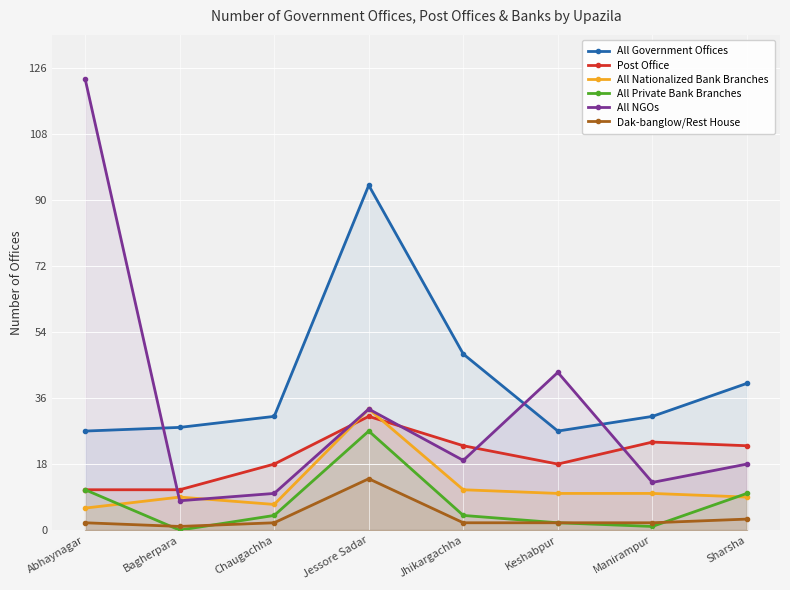

True or false: All NGOs has more than 2 interior local peaks.

False